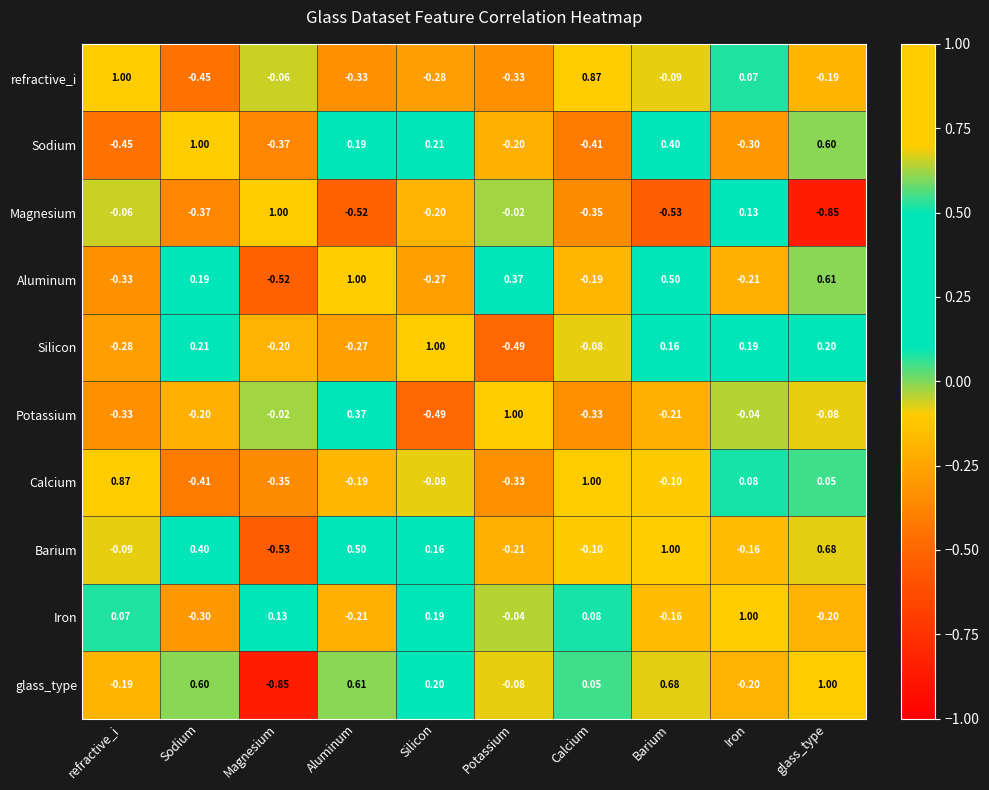

At which label does glass_type first exceed 0?

Sodium